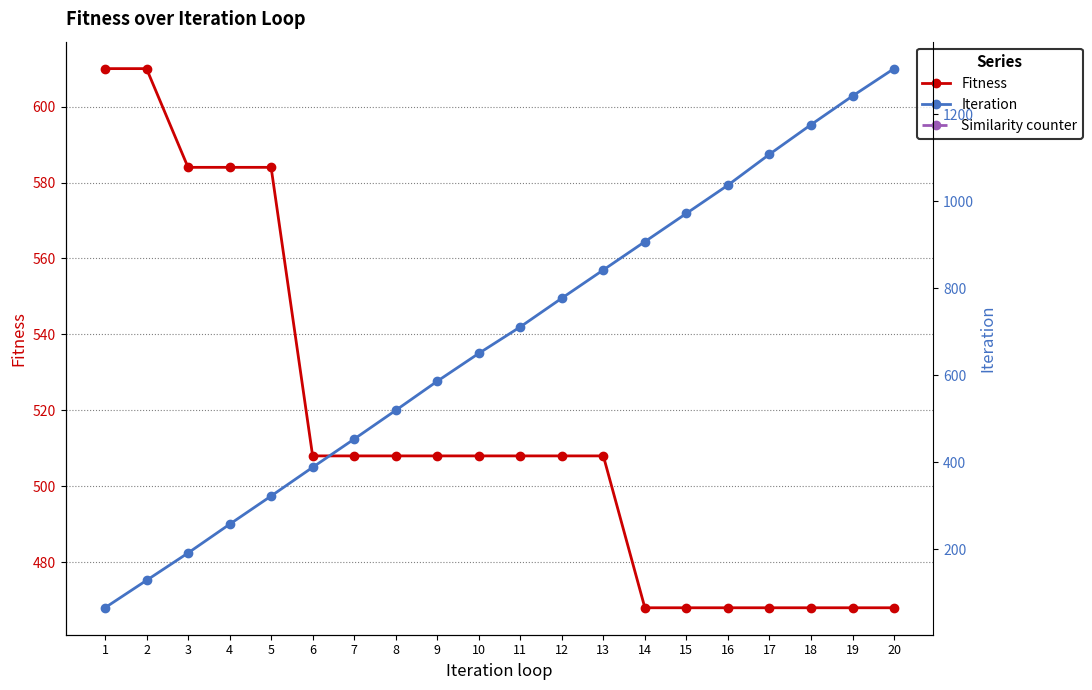

Reading left to right, extract all data points from this chart.

Fitness: 1=610	2=610	3=584	4=584	5=584	6=508	7=508	8=508	9=508	10=508	11=508	12=508	13=508	14=468	15=468	16=468	17=468	18=468	19=468	20=468
Iteration: 1=65	2=128	3=191	4=257	5=322	6=388	7=453	8=519	9=586	10=650	11=711	12=777	13=842	14=907	15=972	16=1037	17=1108	18=1176	19=1242	20=1305
Similarity counter: 1=0	2=1	3=0	4=1	5=2	6=0	7=1	8=2	9=3	10=4	11=5	12=6	13=7	14=0	15=1	16=2	17=3	18=4	19=5	20=6